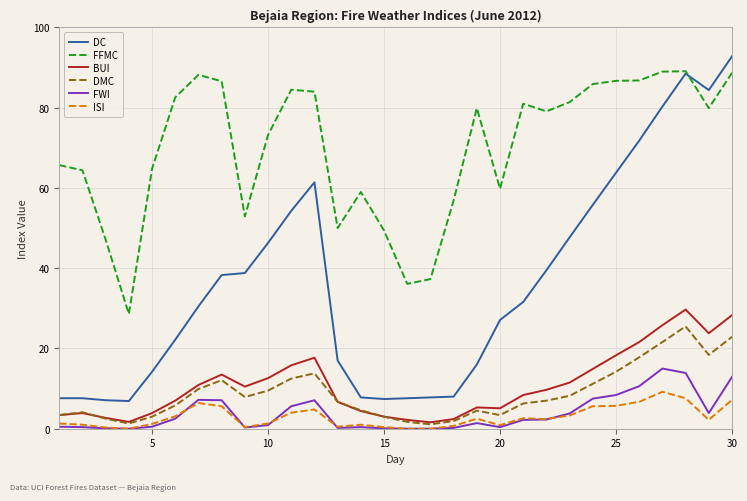

Which series has the largest total across all categories?

FFMC